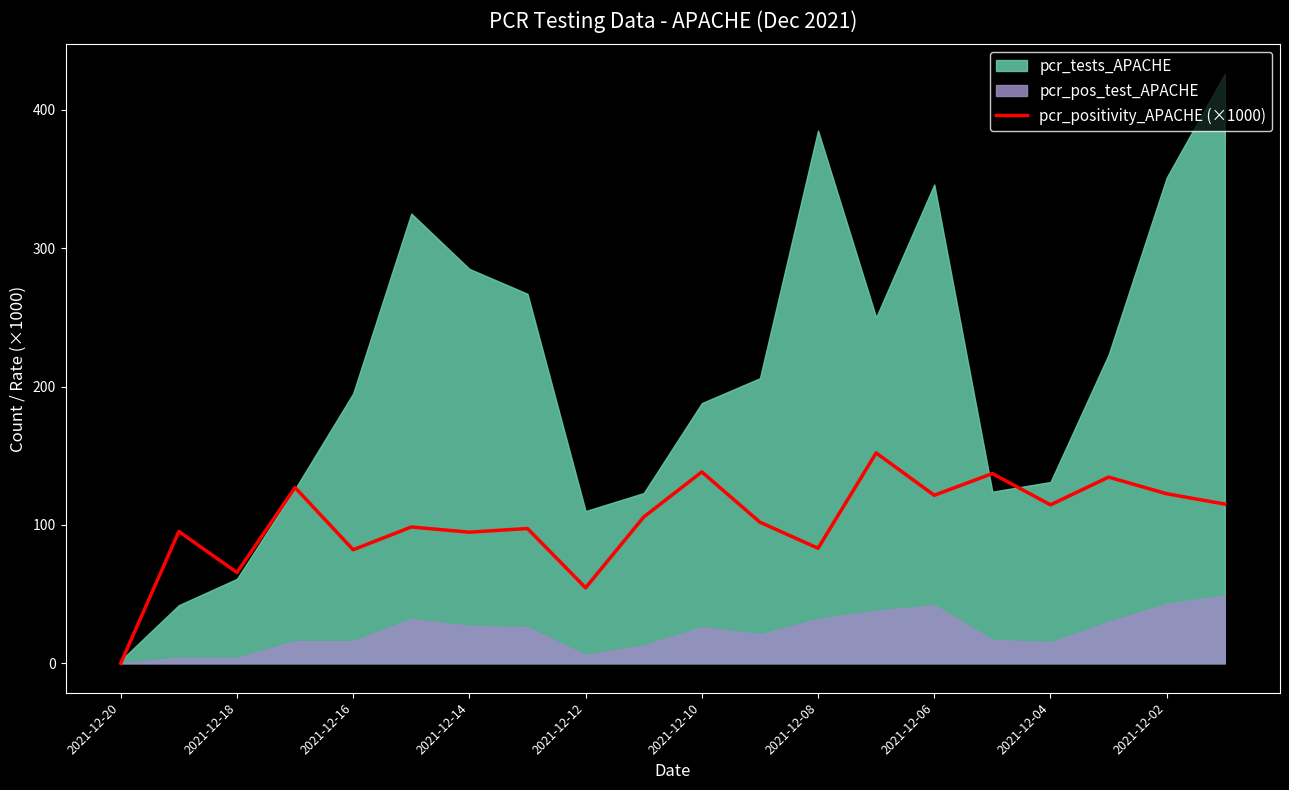

Which category has the lowest value in the pcr_positivity_APACHE (×1000) series?

2021-12-20